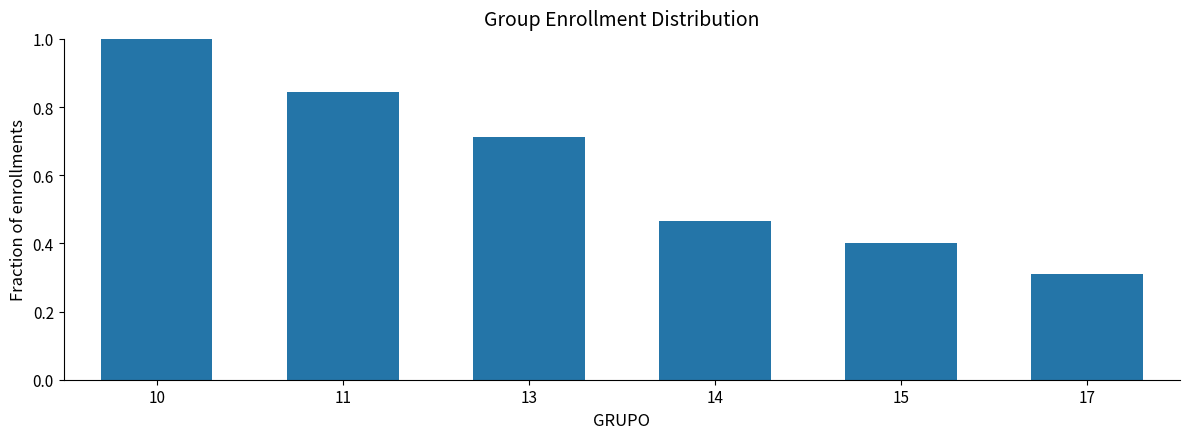

At which label is the value closest to 0?

17